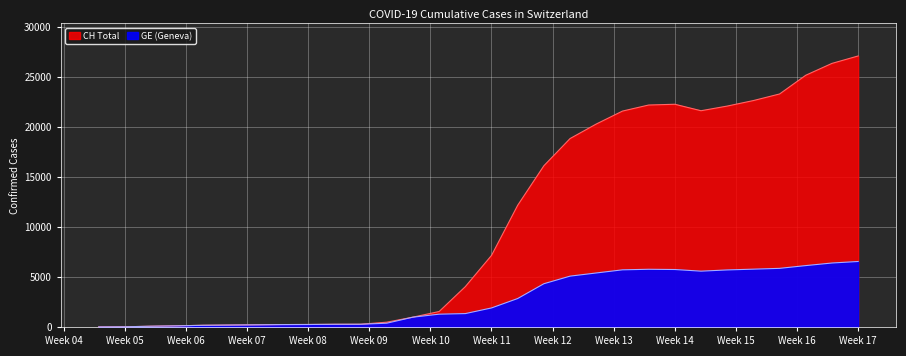

Is the value of CH at 25 greater than the value of GE at 21?

Yes